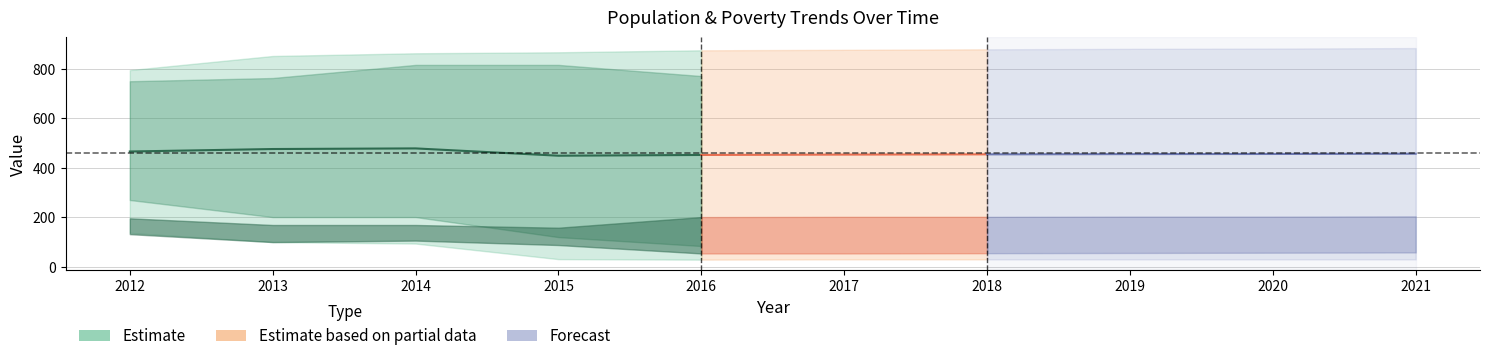

What is the difference between the highest and lowest values at 2016?

846